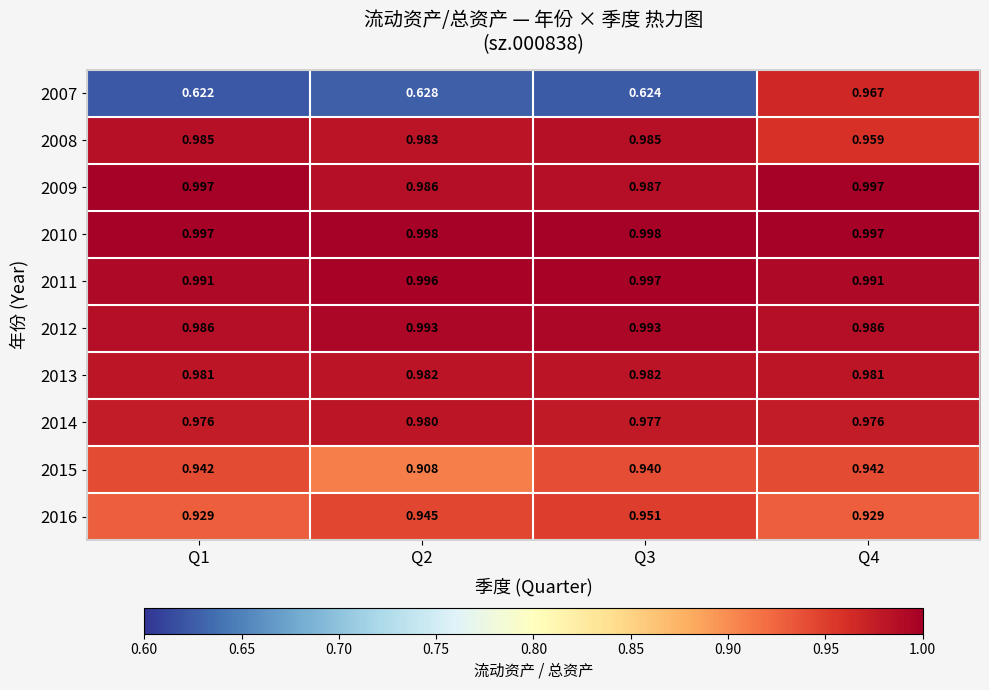

Which series changed the most between Q1 and Q2?

2015